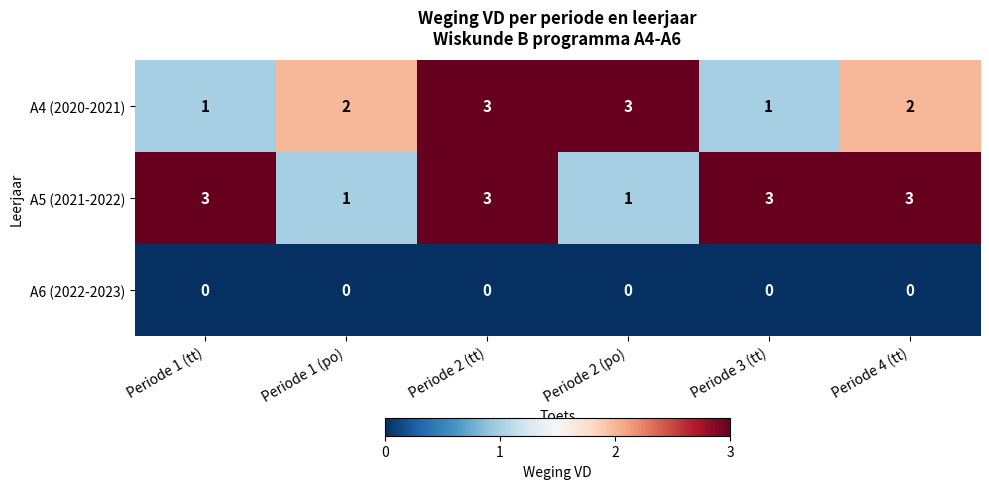

What is the maximum value shown in the chart?

3